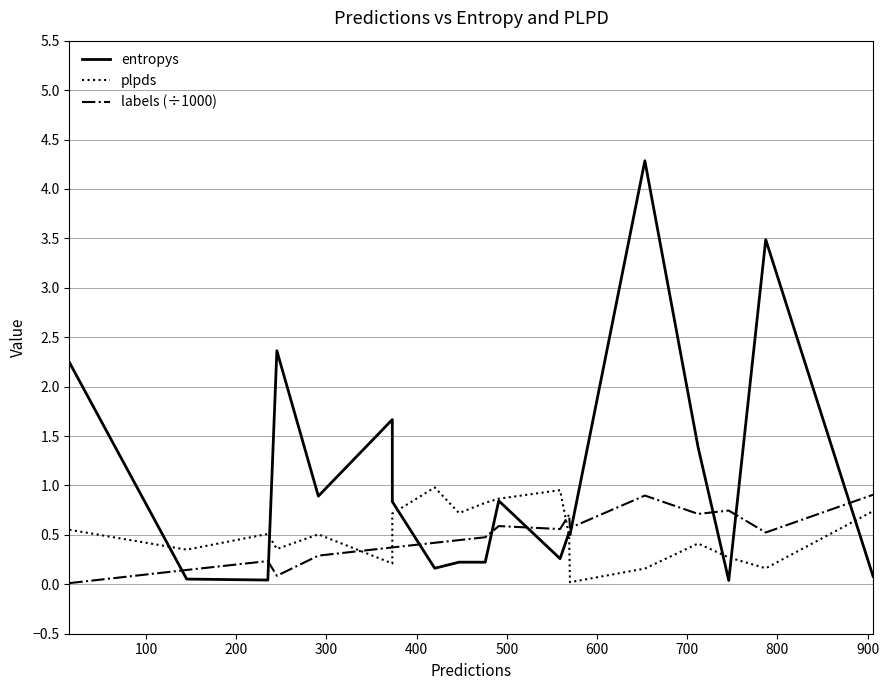

The plpds series shows 0.5 at 18. True or false?

False